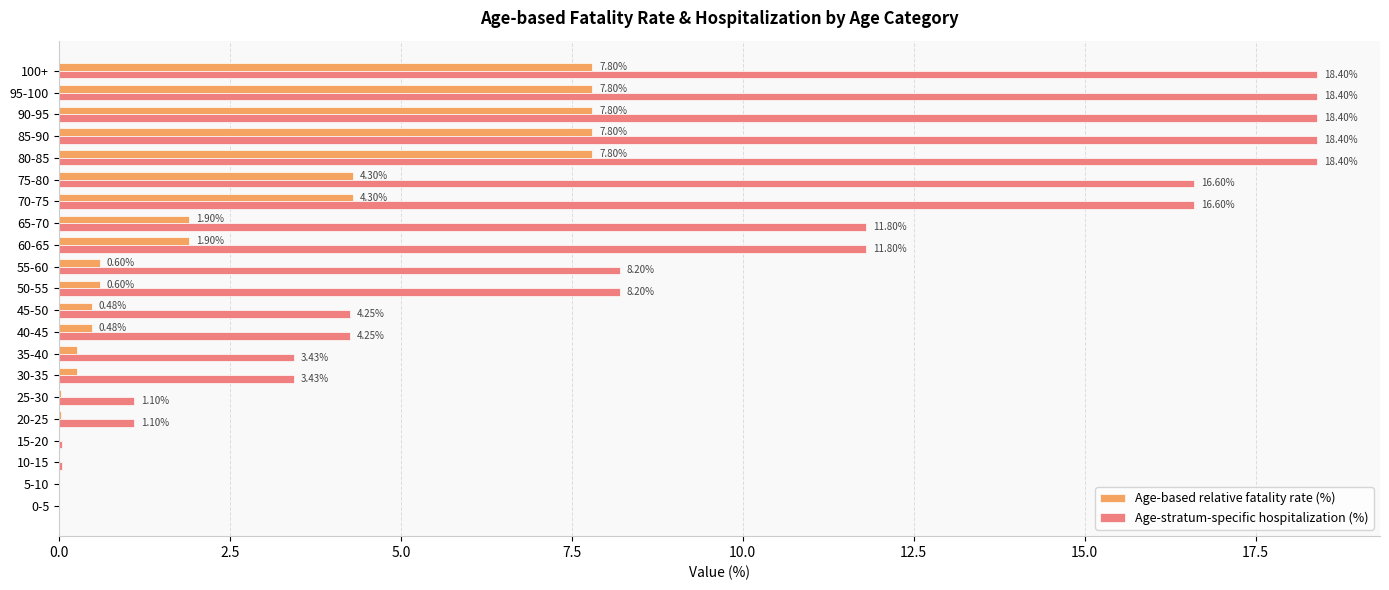

Which series has the largest range (max minus min)?

Age-stratum-specific hospitalization (%)